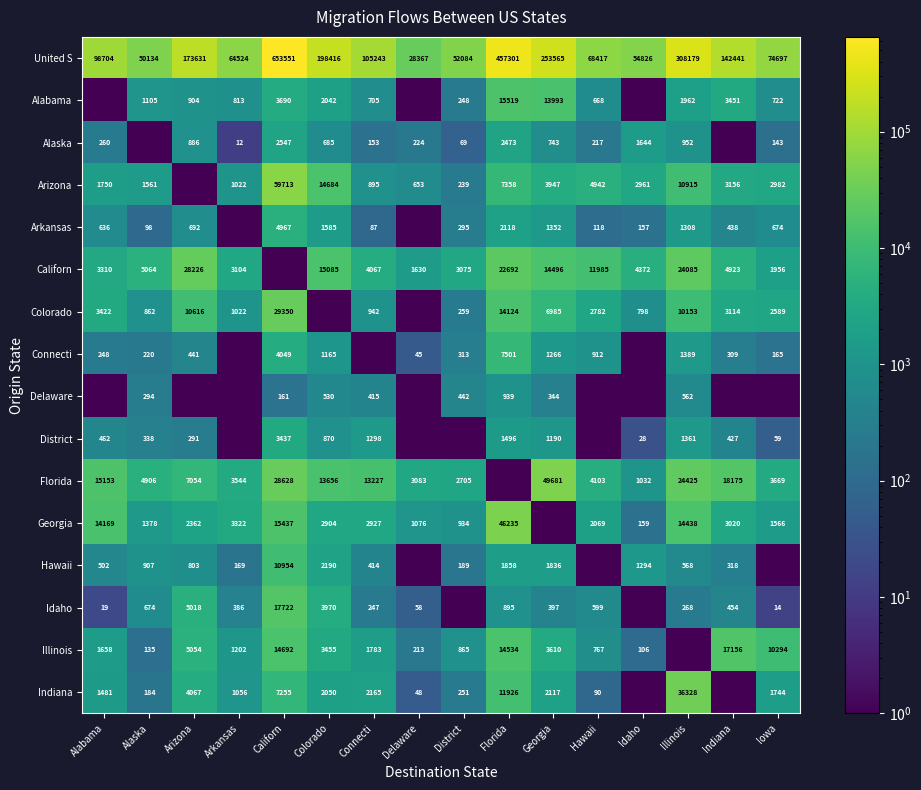

The Idaho series shows 599.0 at Hawaii. True or false?

True